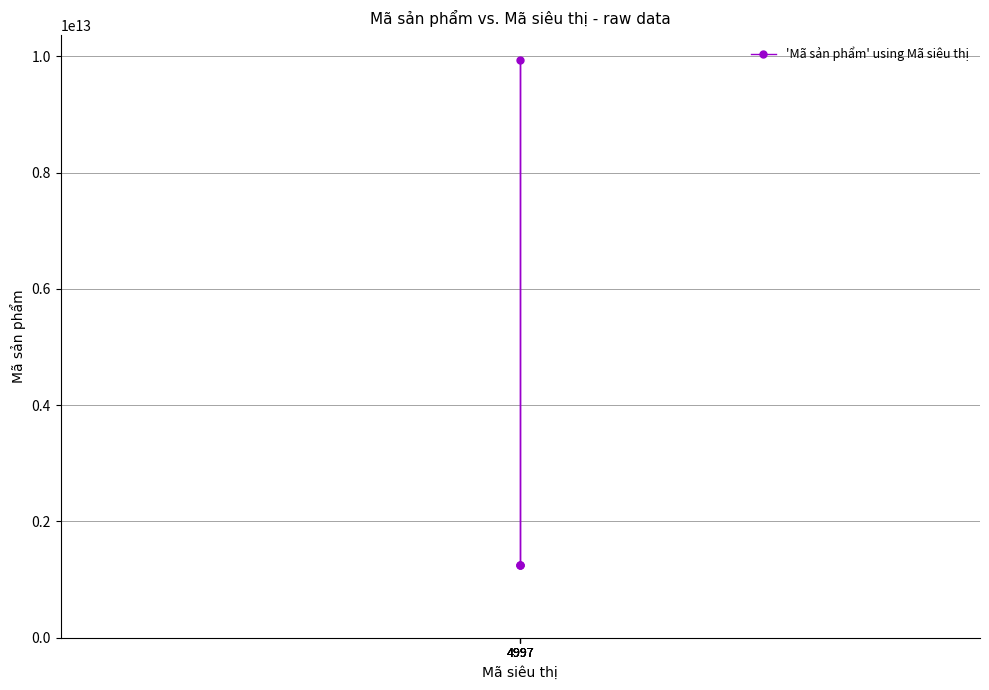

What is the difference between the maximum and minimum values?

8678951999995